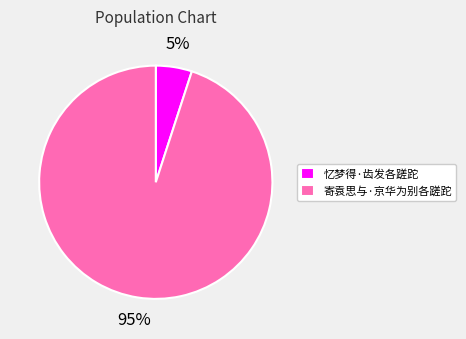

How many segments does this pie chart have?

2